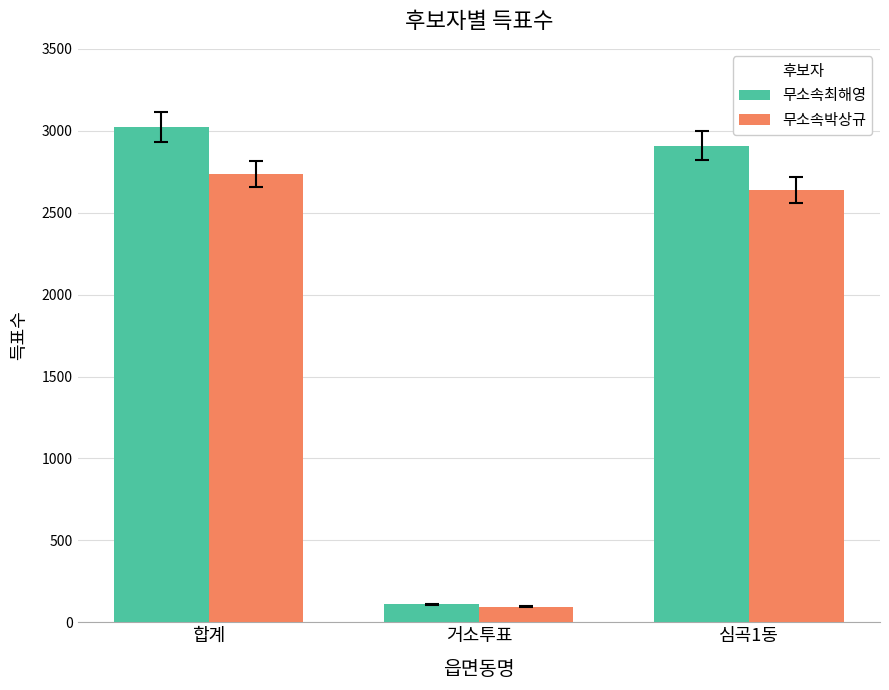

What is the smallest value displayed?

94